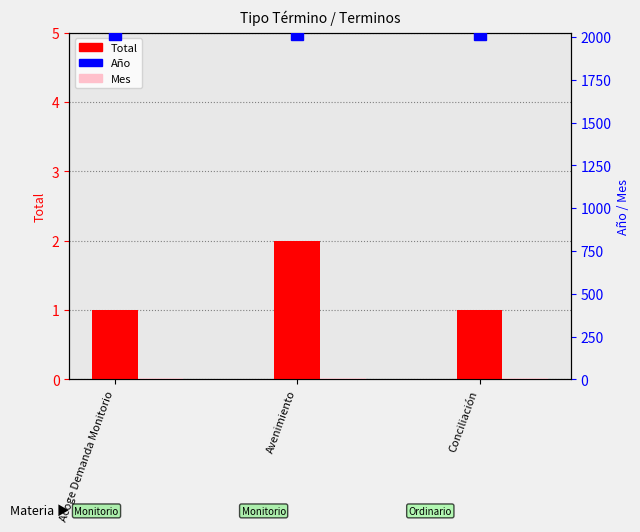

What is the total value across all series at Acoge Demanda Monitorio?

2028